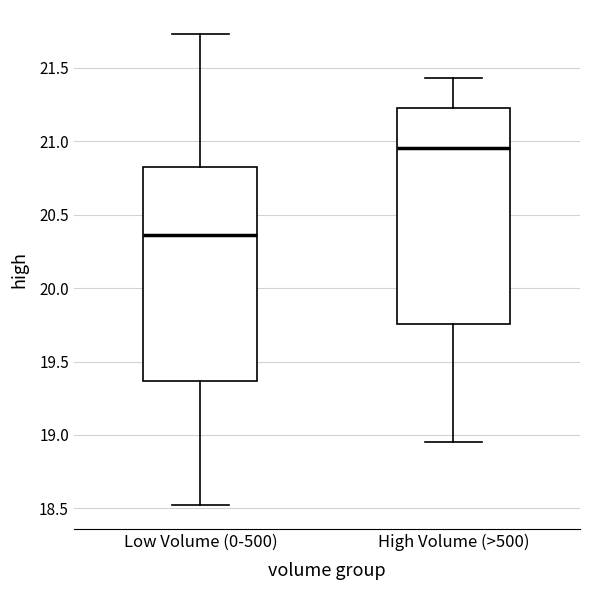

Reading left to right, transcribe this box plot: for each box, give where its median line is, the range the box spans, and where its two whiskers end, as read against the y-axis. The values are not printed on the chart, so give them approximately, as read against the axis.

Low Volume (0-500): median 20.35, box 19.35 to 20.80, whiskers 18.50 to 21.75
High Volume (>500): median 20.95, box 19.75 to 21.25, whiskers 18.95 to 21.45